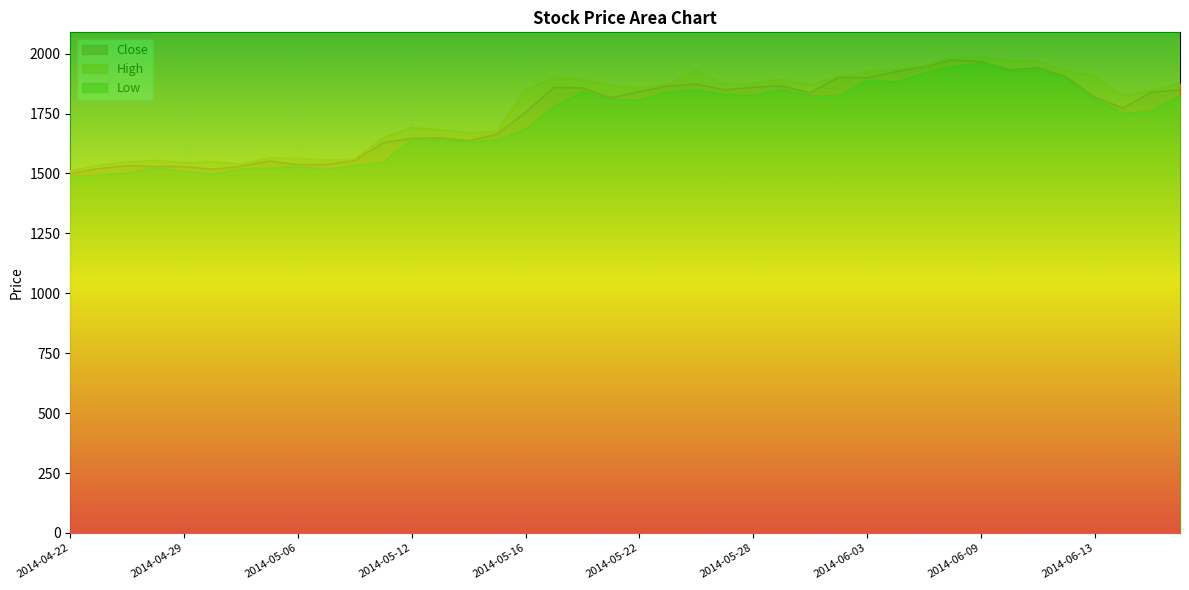

How many data points in Close are above 1836?

20